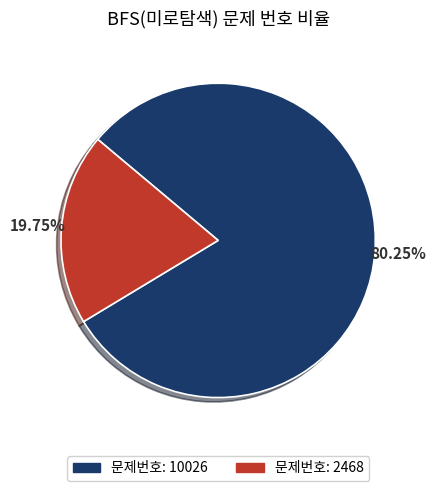

How many segments does this pie chart have?

2